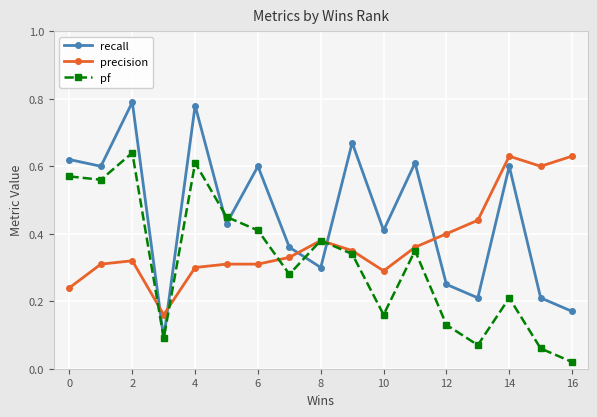

How many intersections are there between recall and precision?

5